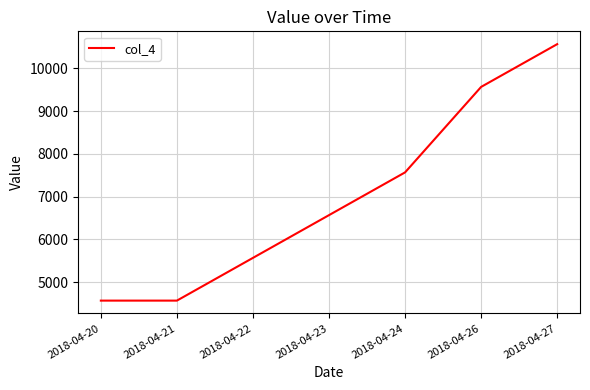

Reading right to left, transcribe all the data shown in this chart.

10567.9	9567.9	7567.9	6567.9	5567.9	4567.9	4567.9